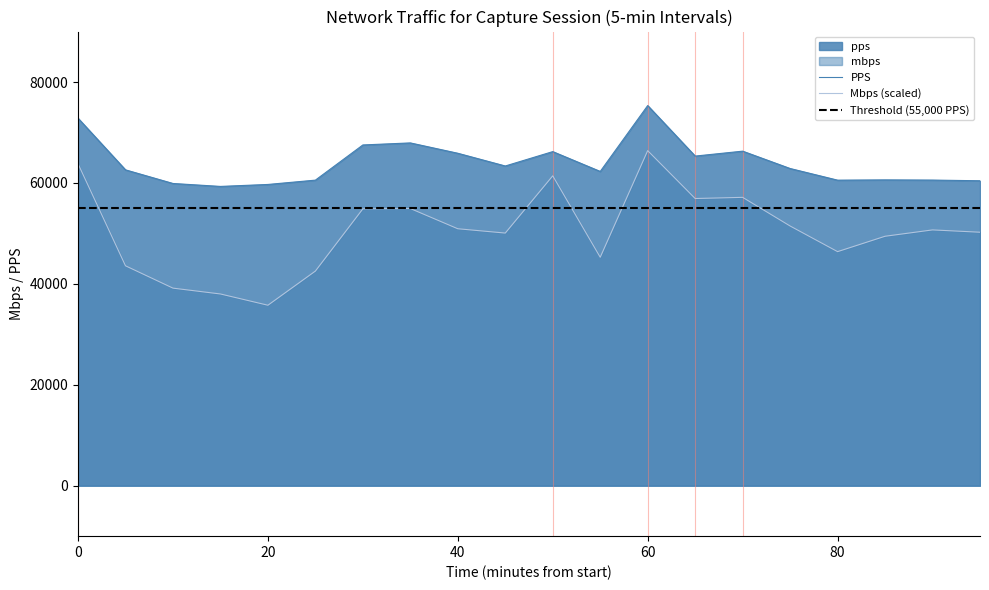

Is it true that PPS equals 99422.1 at 0?

False